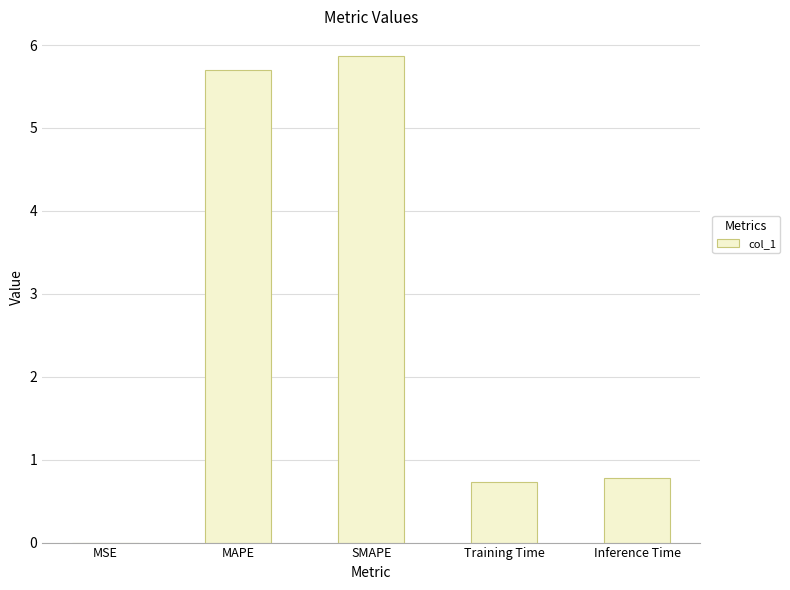

What is the average value?

2.6